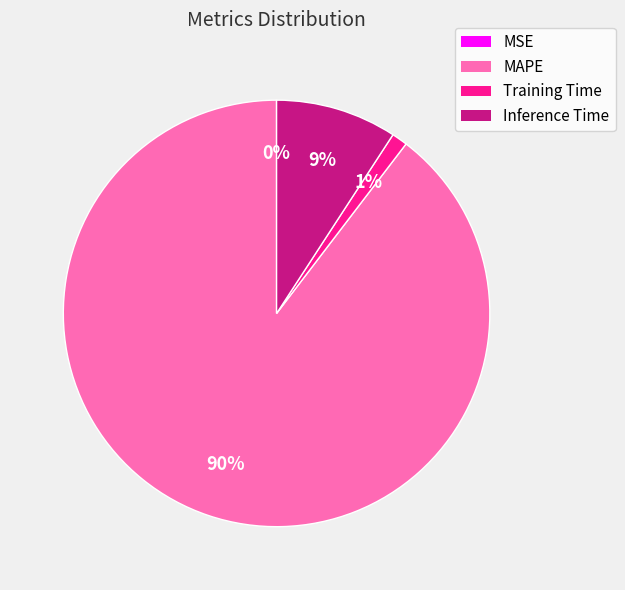

Between Inference Time and MAPE, which is larger?

MAPE